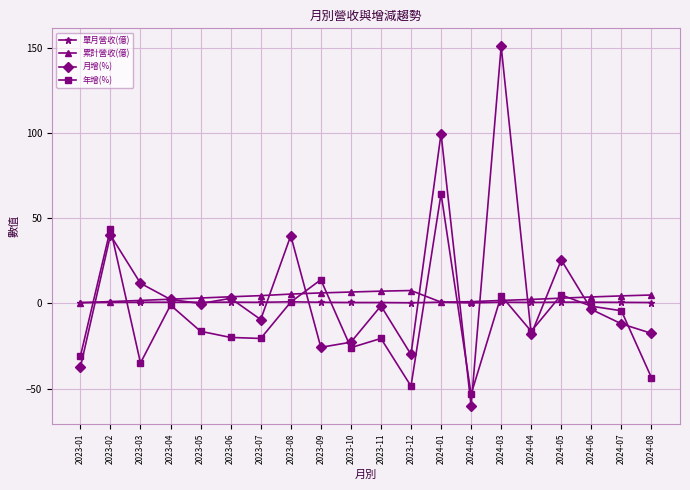

Which series has the largest range (max minus min)?

月增(%)